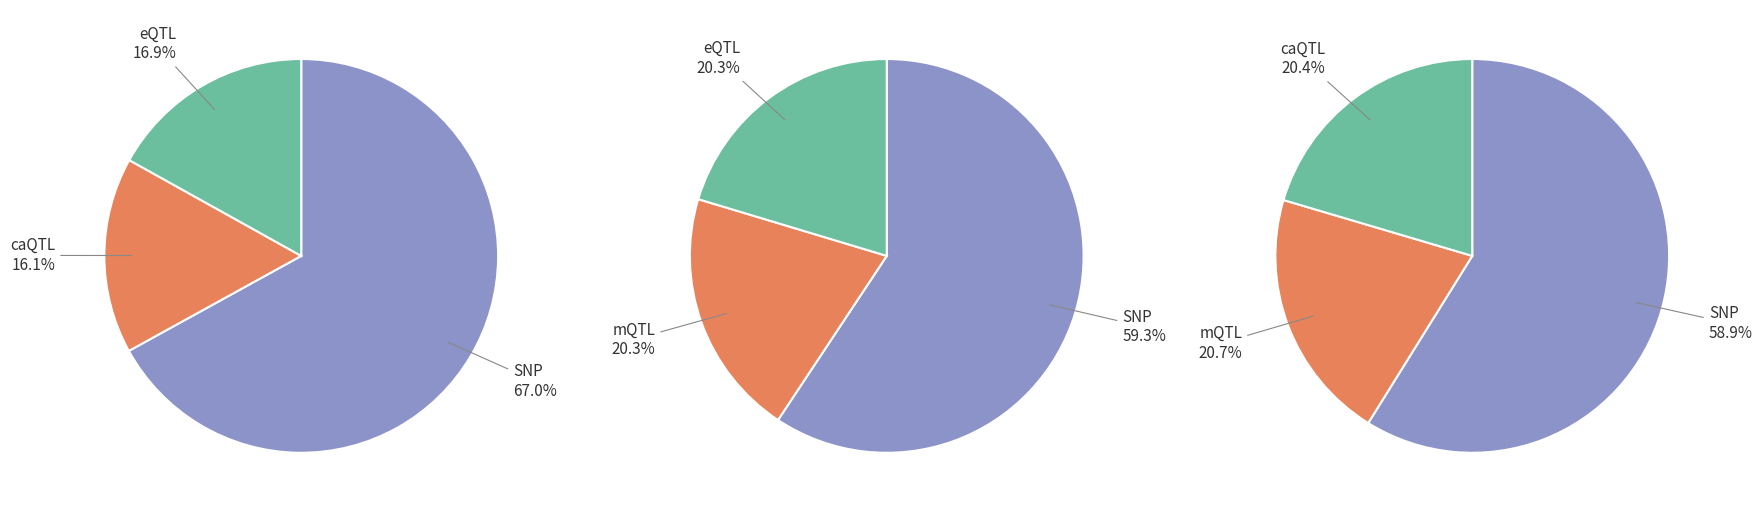

Approximately how many times larger is the value at 0 compared to 10?

0.9